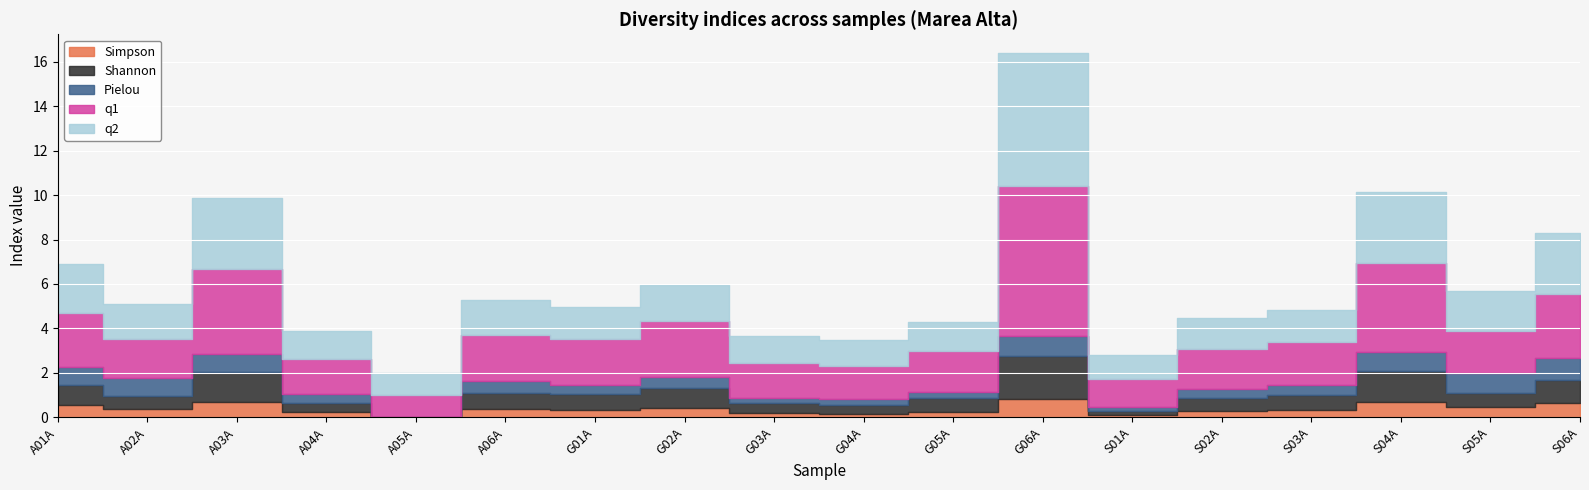

Where is q1 nearest to the value 3?

S06A